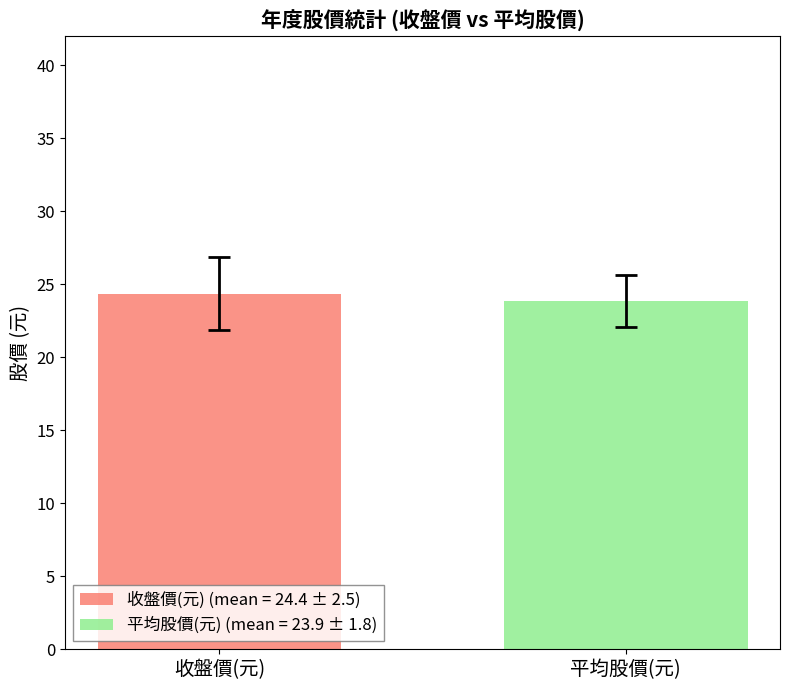

Which series has the largest range (max minus min)?

收盤價(元) (mean = 24.4 ± 2.5)